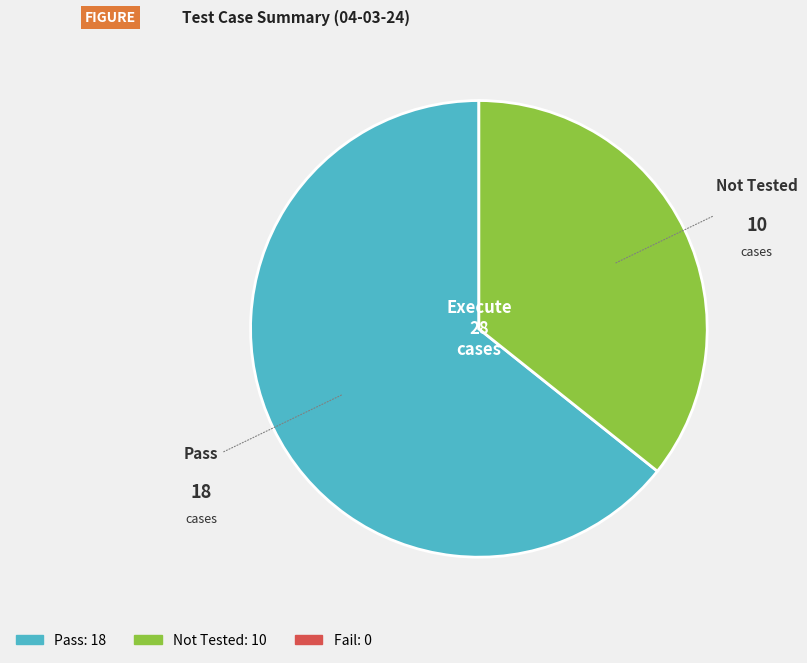

Does any single category account for the majority?

Yes